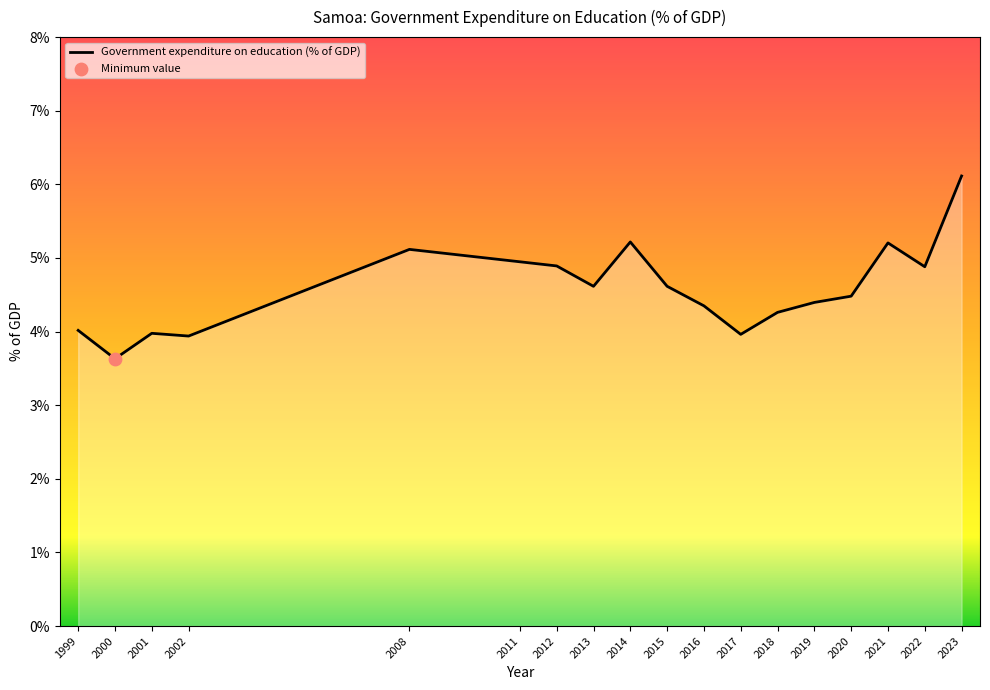

Which has a higher value, 2016 or 1999?

2016